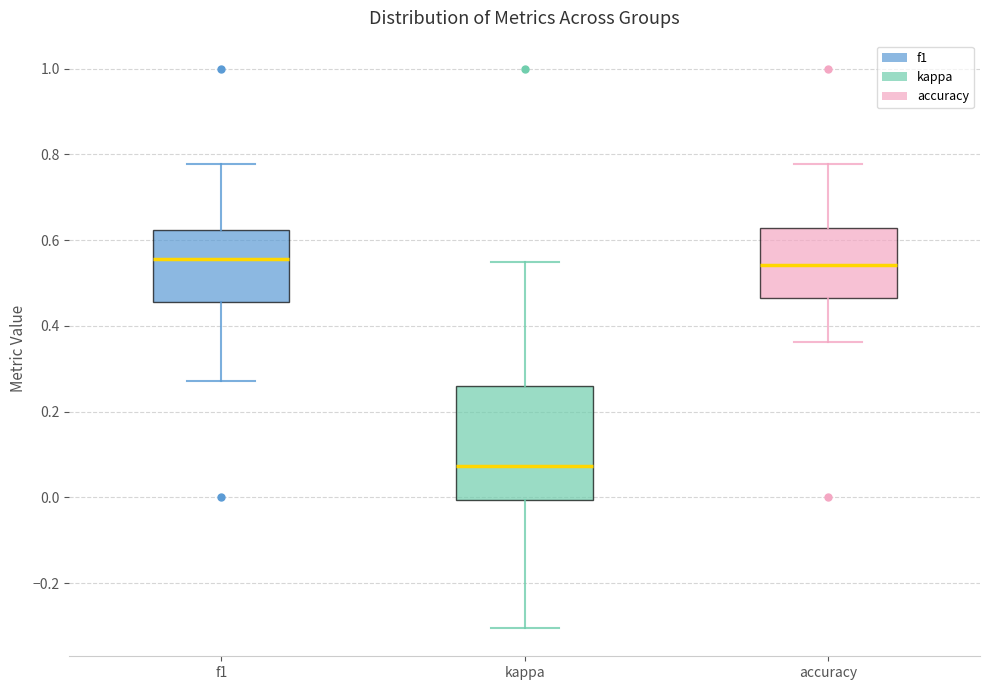

Where is the lower edge of the box for kappa on the y-axis? The values are not printed on the chart, so give them approximately, as read against the axis.

0.00